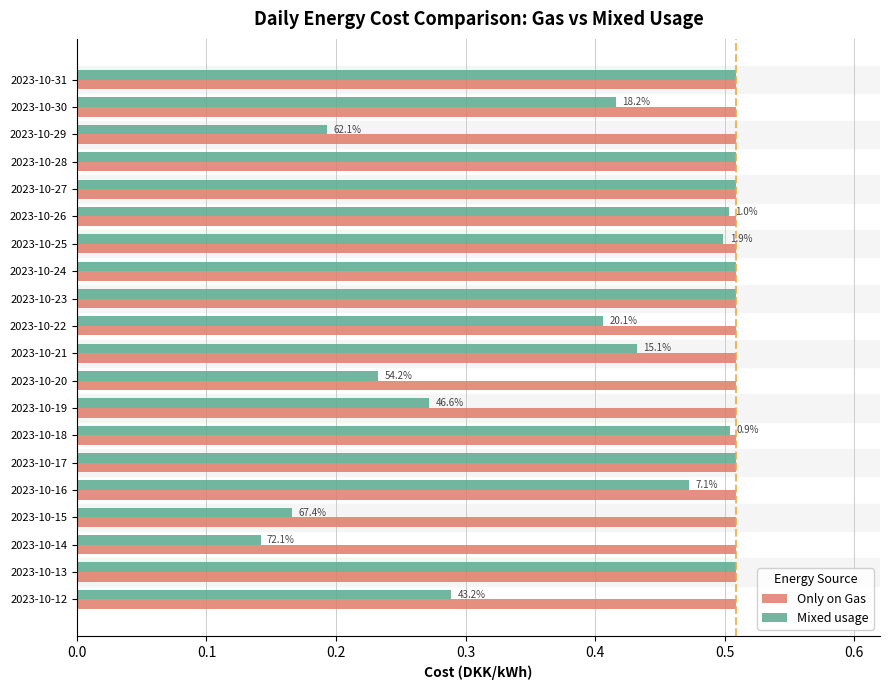

The Only on Gas series shows 0.7 at 2023-10-16. True or false?

False